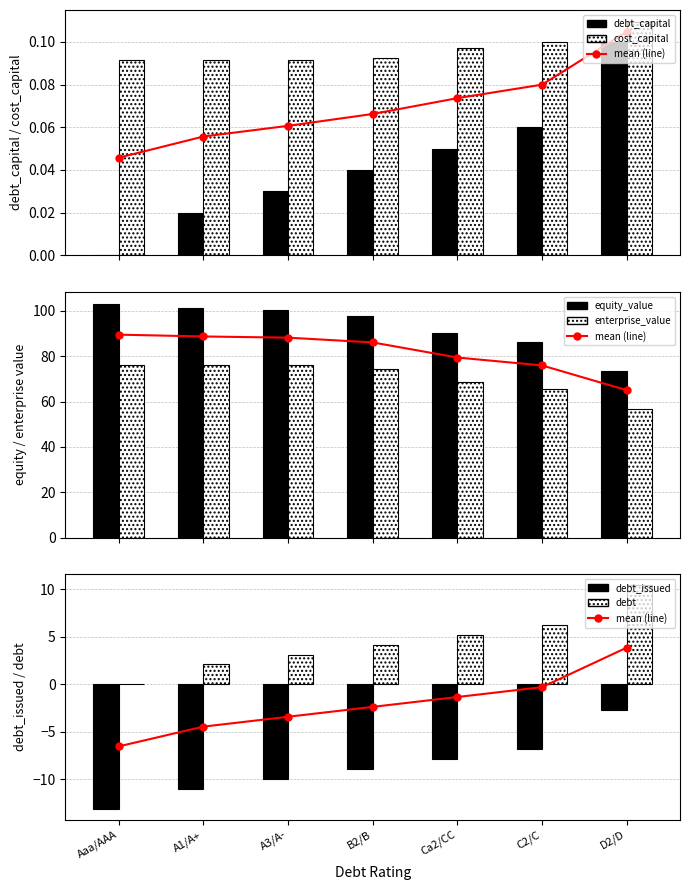

What is the label of the 5th bar from the left?

Ca2/CC